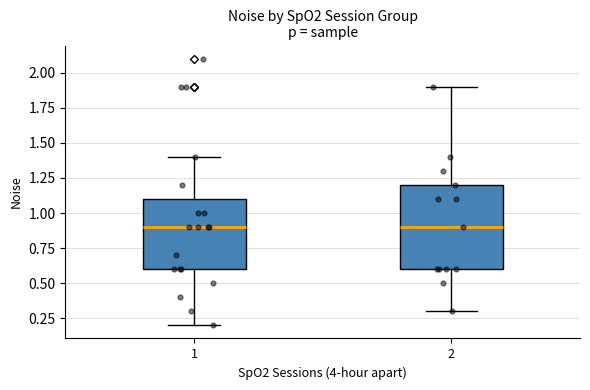

Reading left to right, transcribe this box plot: for each box, give where its median line is, the range the box spans, and where its two whiskers end, as read against the y-axis. The values are not printed on the chart, so give them approximately, as read against the axis.

1: median 0.9, box 0.6 to 1.1, whiskers 0.2 to 1.4
2: median 0.9, box 0.6 to 1.2, whiskers 0.3 to 1.9